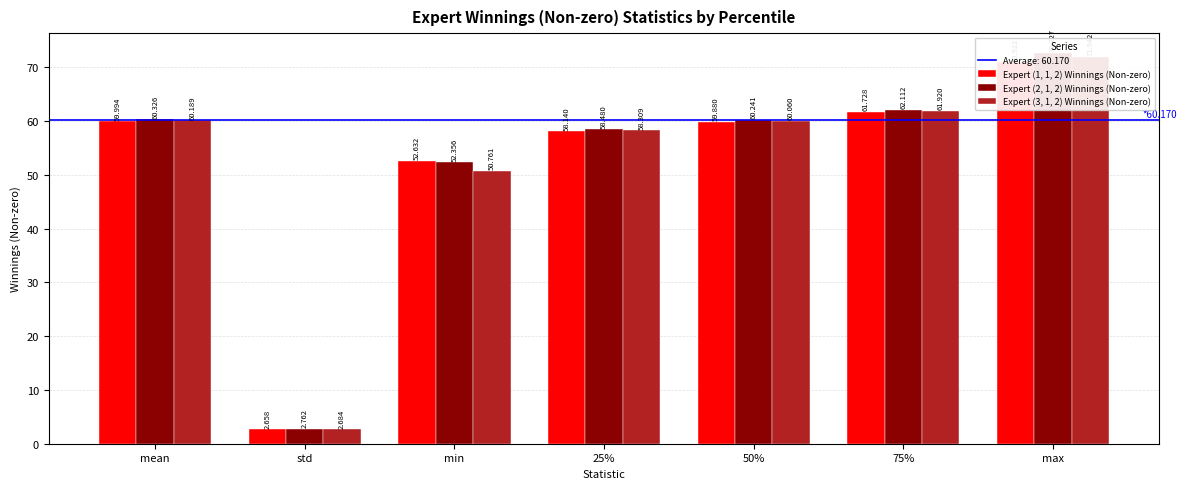

What is the total value across all series at 50%?

180.2